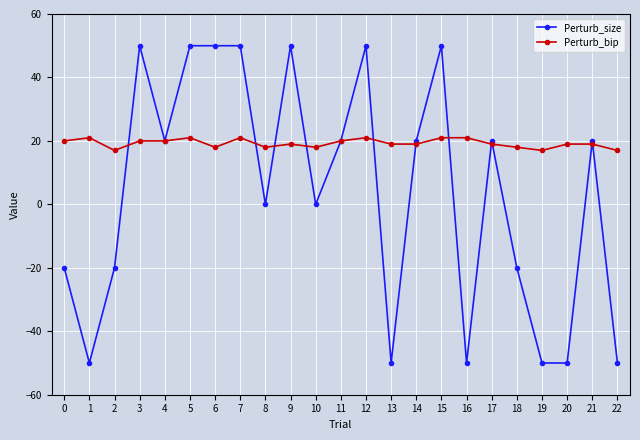

What is the maximum value for Perturb_bip?

21